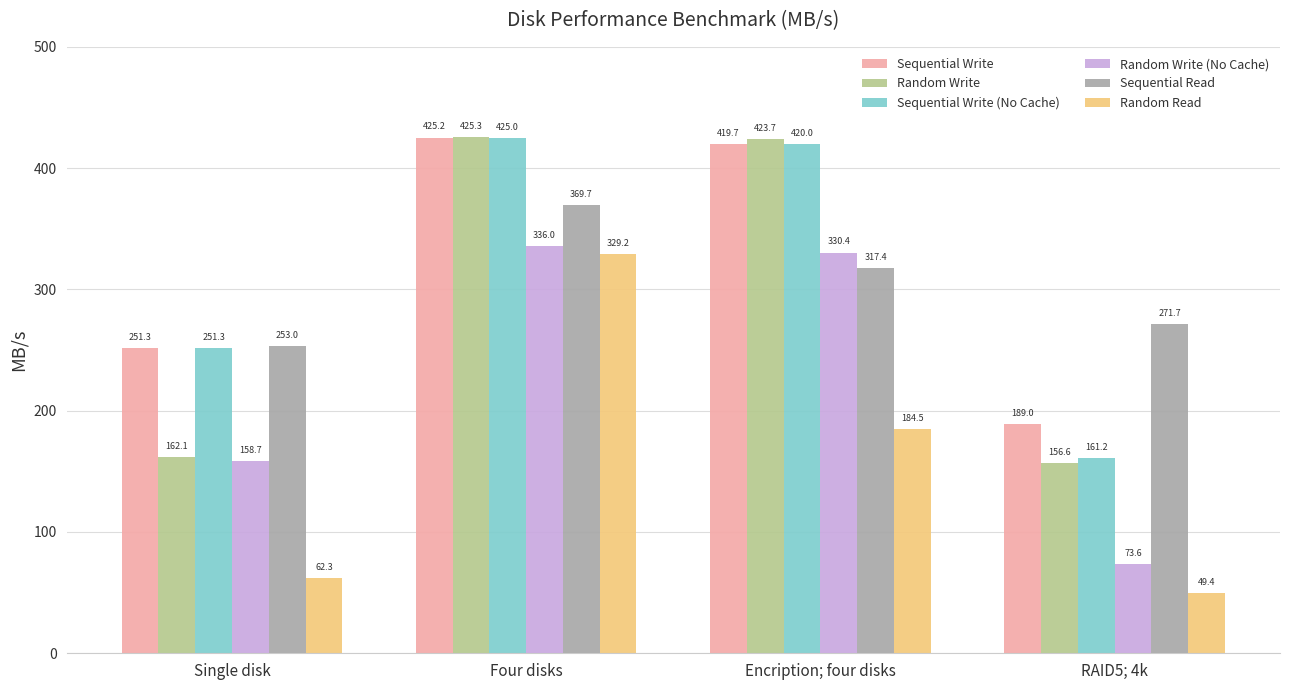

What is the total value across all series at Encription; four disks?

2095.7